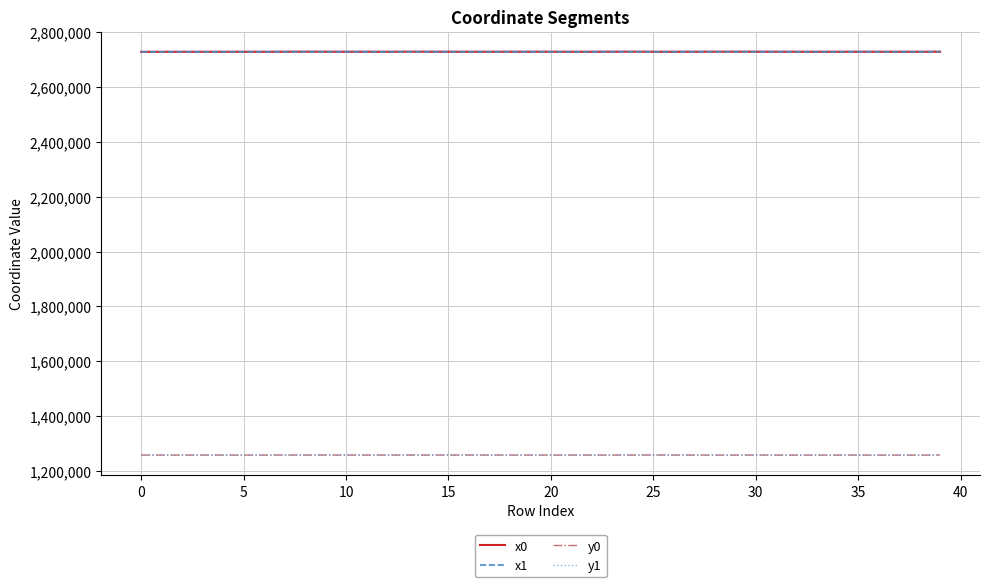

True or false: x0 and y0 cross at least once.

False